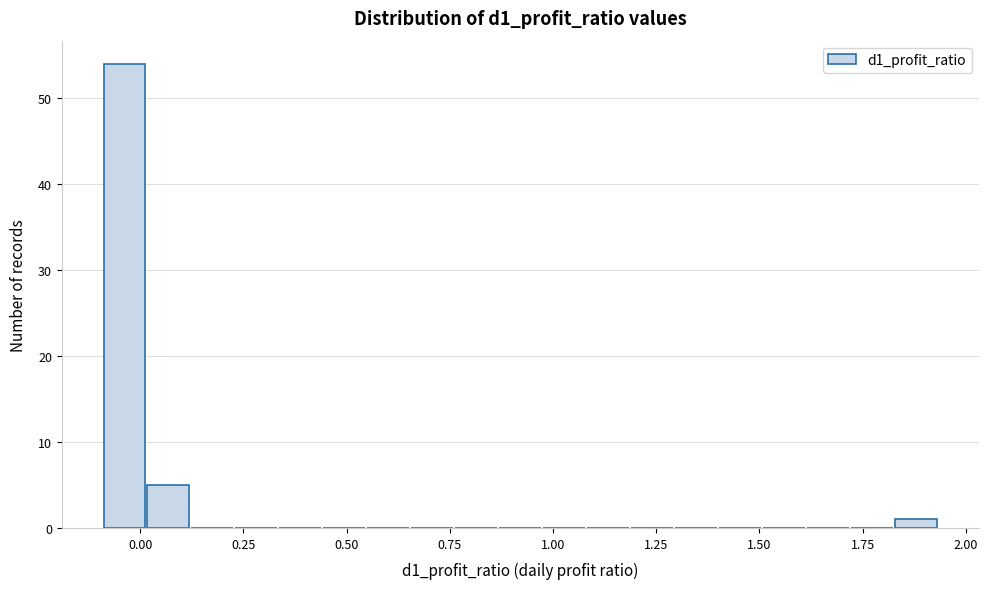

Around what value on the x-axis is the tallest bar? Give the approximate position of its centre, as read against the axis.

-0.05